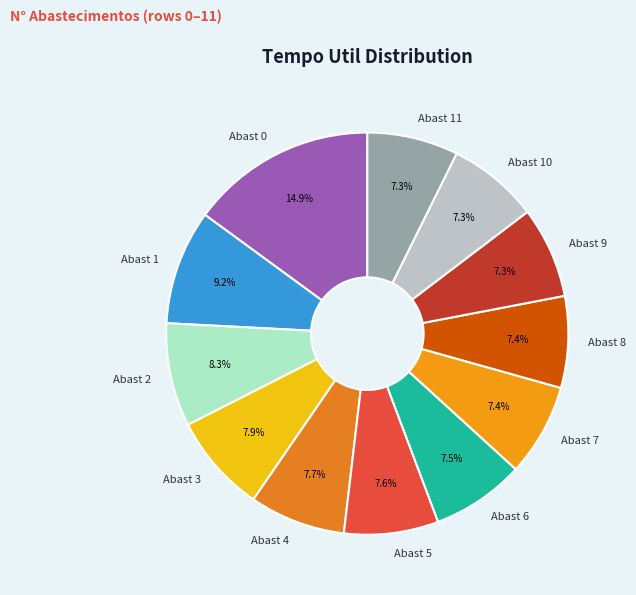

How many slices are in this pie chart?

12